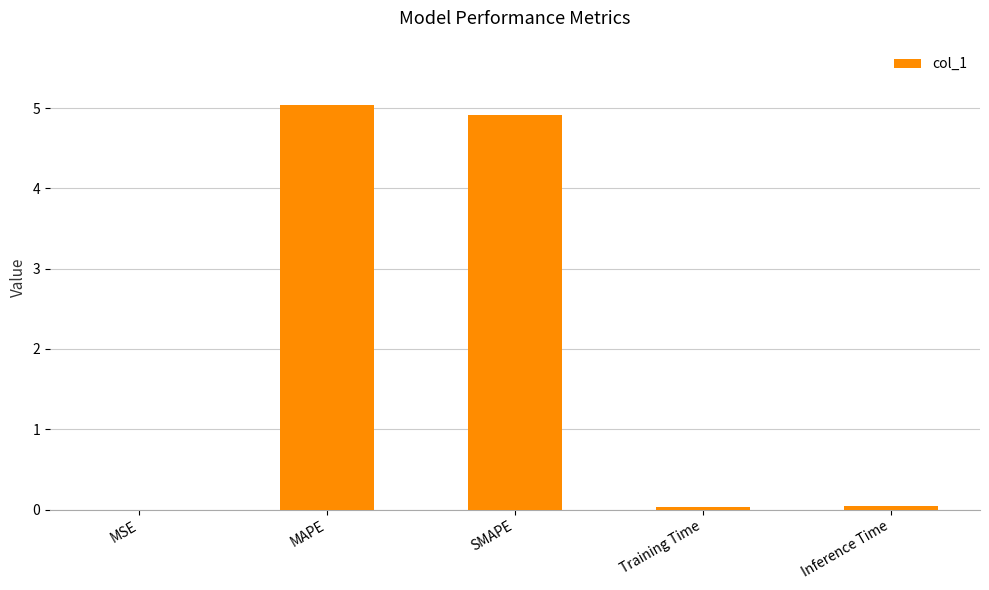

The chart shows a value of 1.8 at MAPE. True or false?

False